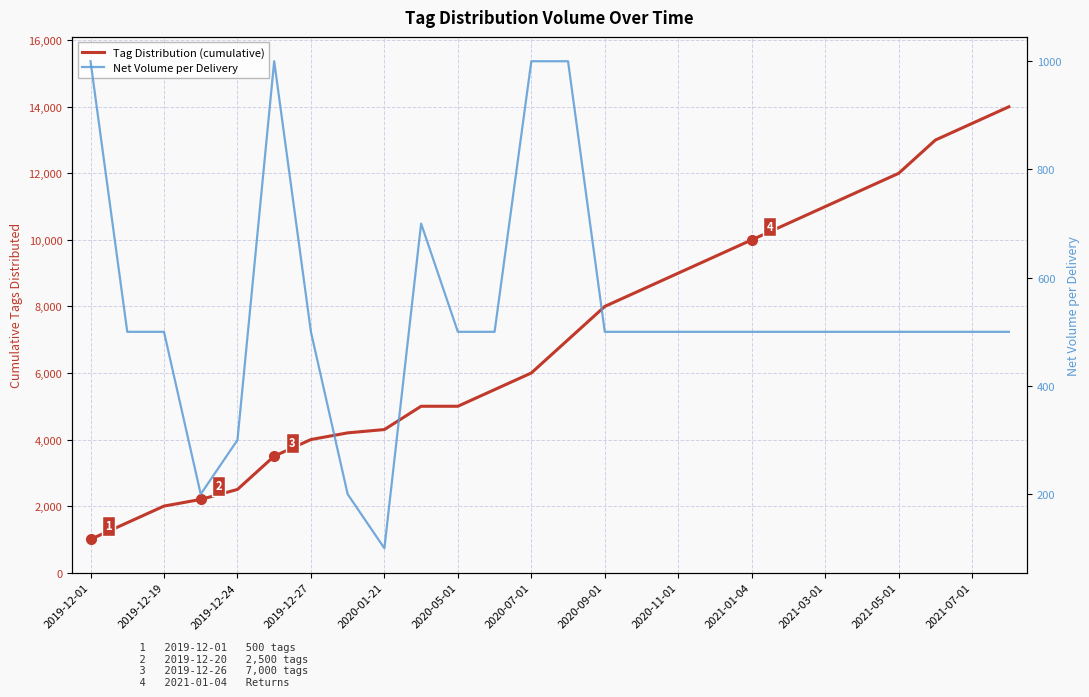

What are all the series names shown in the legend?

Tag Distribution (cumulative), Net Volume per Delivery